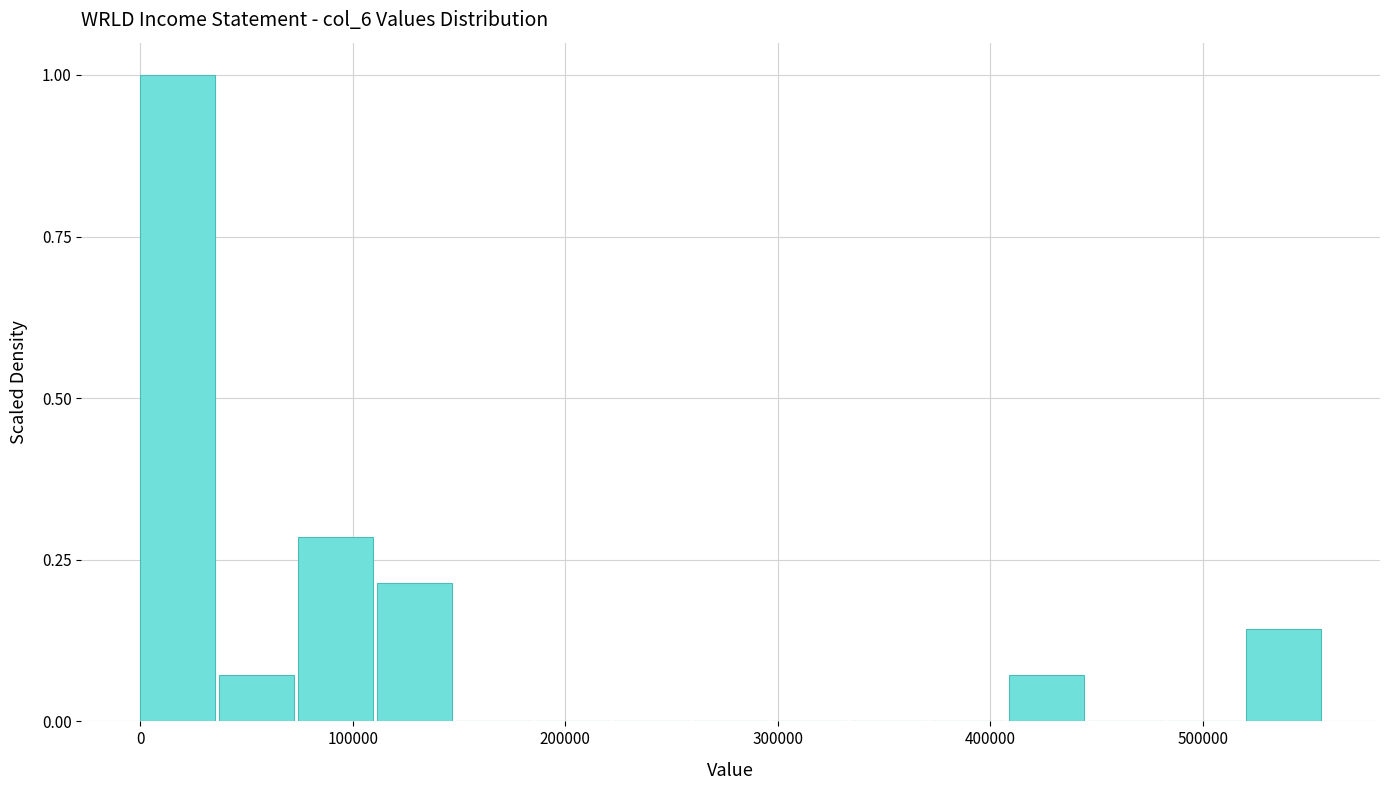

Around what value on the x-axis is the tallest bar? Give the approximate position of its centre, as read against the axis.

20000